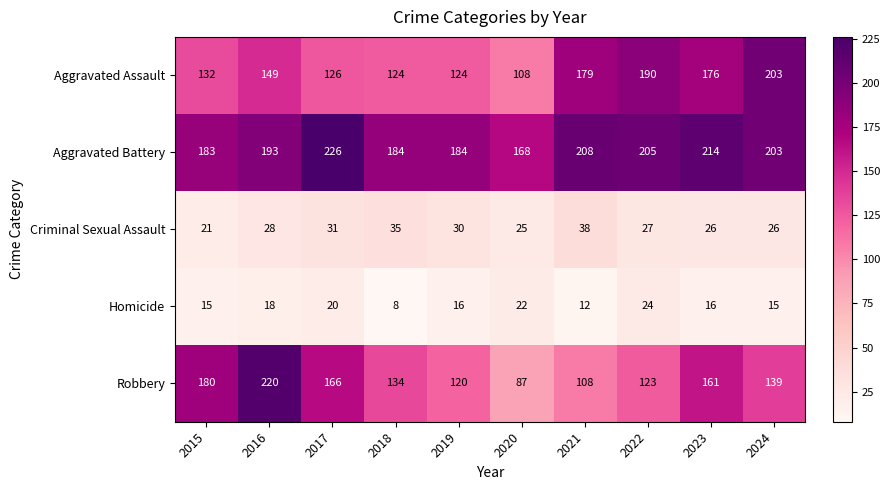

At 2015, list the series in order from smallest to largest.

Homicide, Criminal Sexual Assault, Aggravated Assault, Robbery, Aggravated Battery